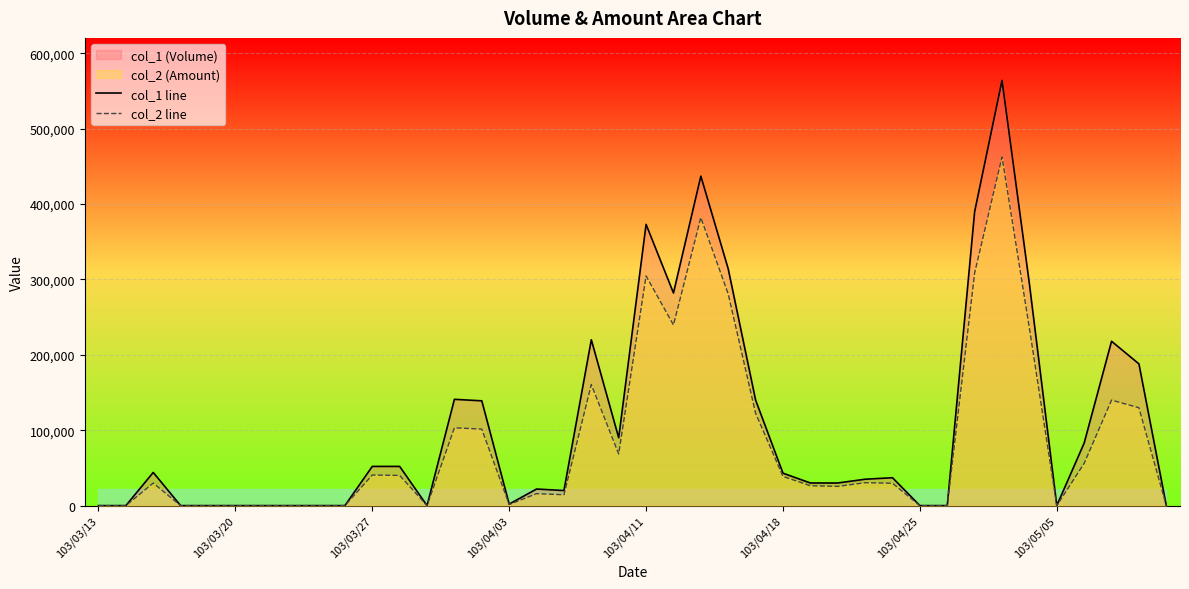

What is the difference between the second highest and minimum values in the col_2 line series?

382090